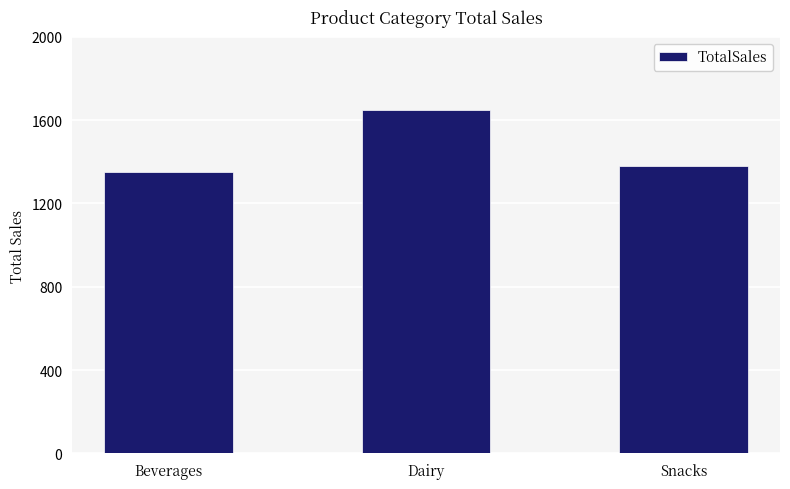

What is the maximum value shown in the chart?

1650